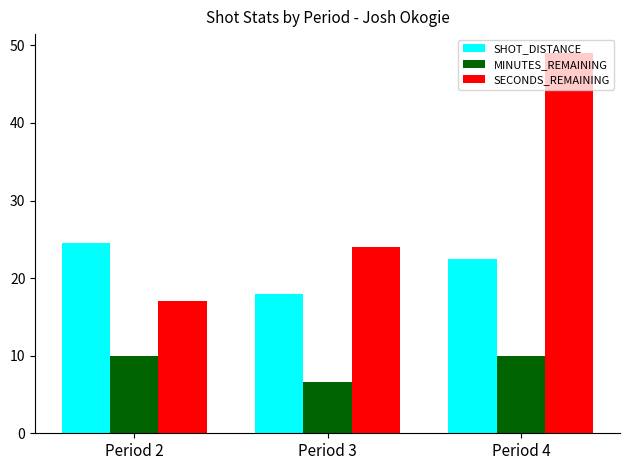

What are all the series names shown in the legend?

SHOT_DISTANCE, MINUTES_REMAINING, SECONDS_REMAINING